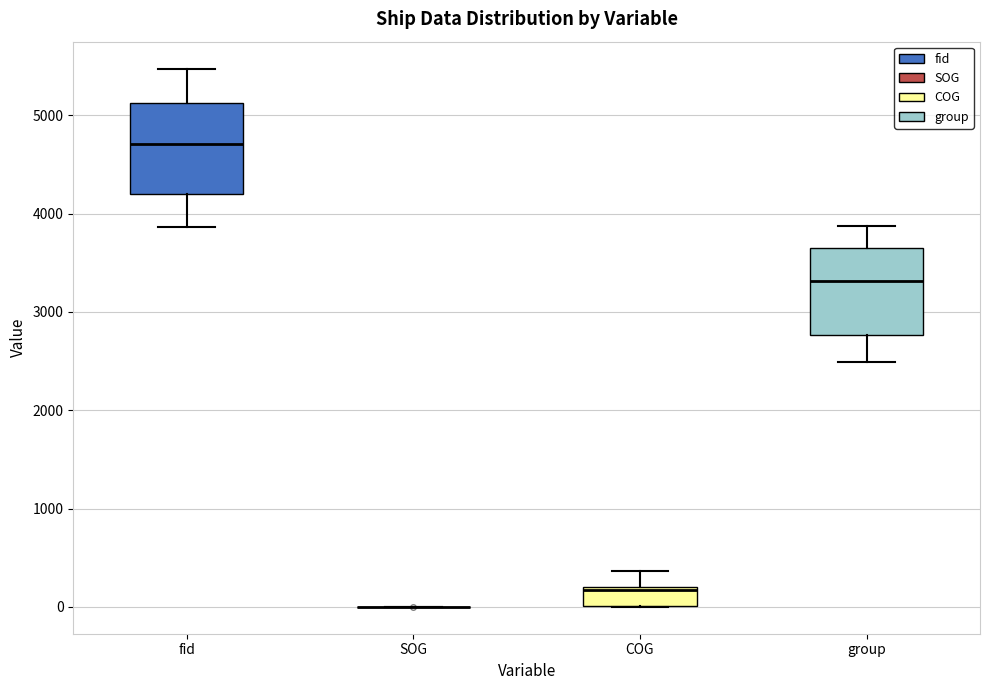

Reading left to right, read every box against the y-axis: the position of its median line, the range the box covers, and the ends of its whiskers. The values are not printed on the chart, so give them approximately, as read against the axis.

fid: median 4700, box 4200 to 5100, whiskers 3900 to 5500
SOG: box collapsed to a line at 0, whiskers 0 to 0
COG: median 200 (just below the box's upper edge), box 0 to 200, whiskers 0 to 400
group: median 3300, box 2800 to 3600, whiskers 2500 to 3900